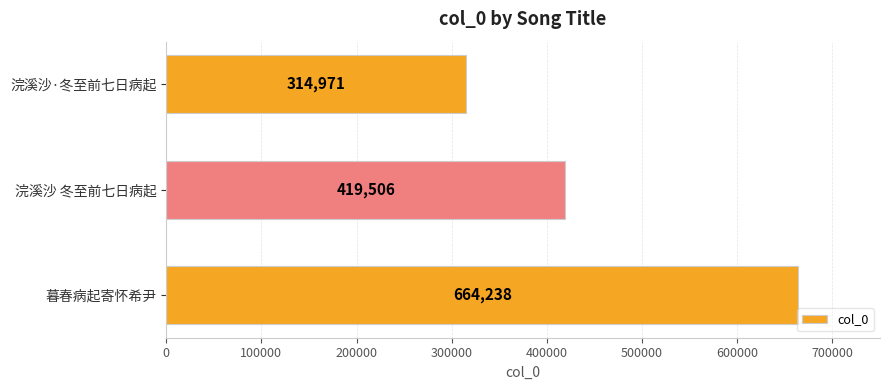

What is the smallest value displayed?

314971